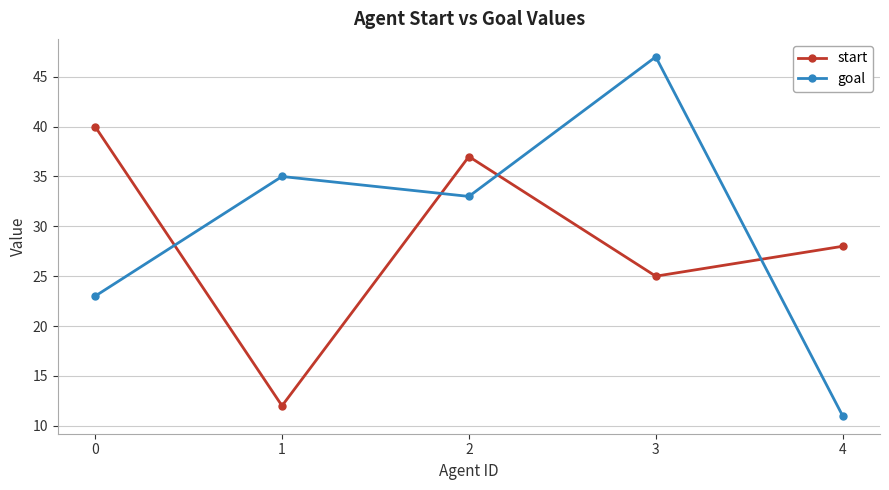

Where is the first local minimum for goal?

2